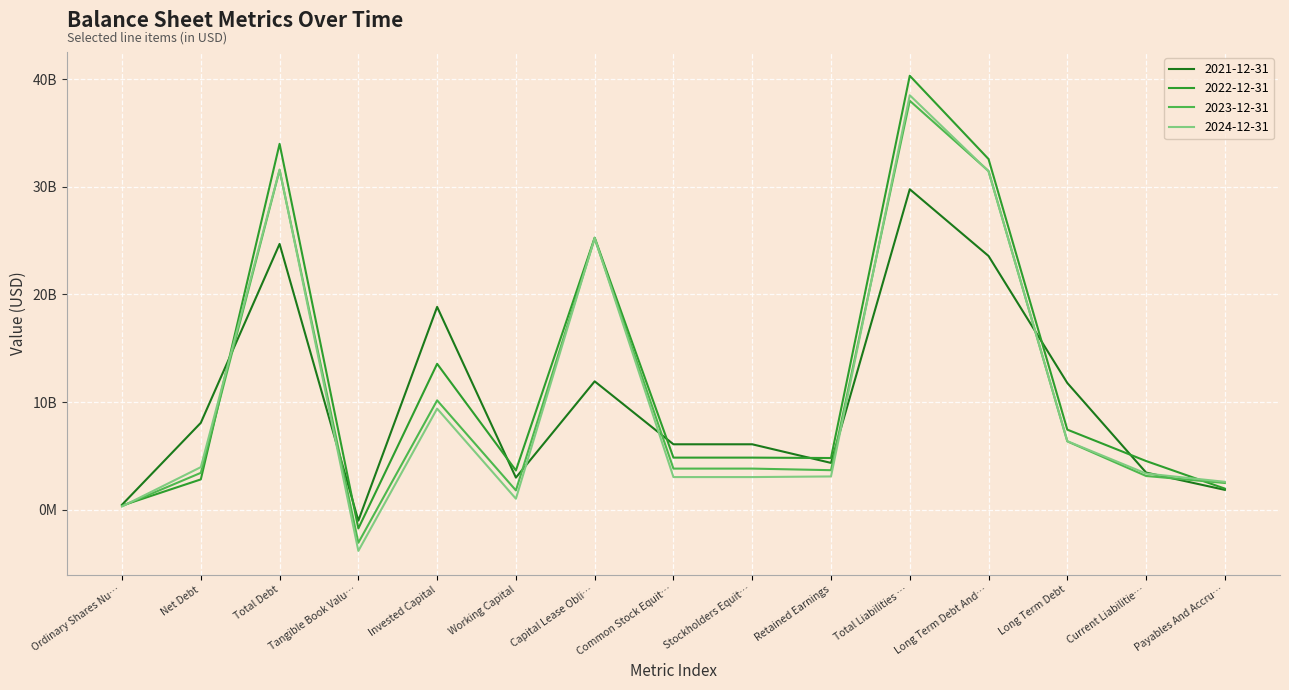

Rank the series at Invested Capital from lowest to highest value.

2024-12-31, 2023-12-31, 2022-12-31, 2021-12-31